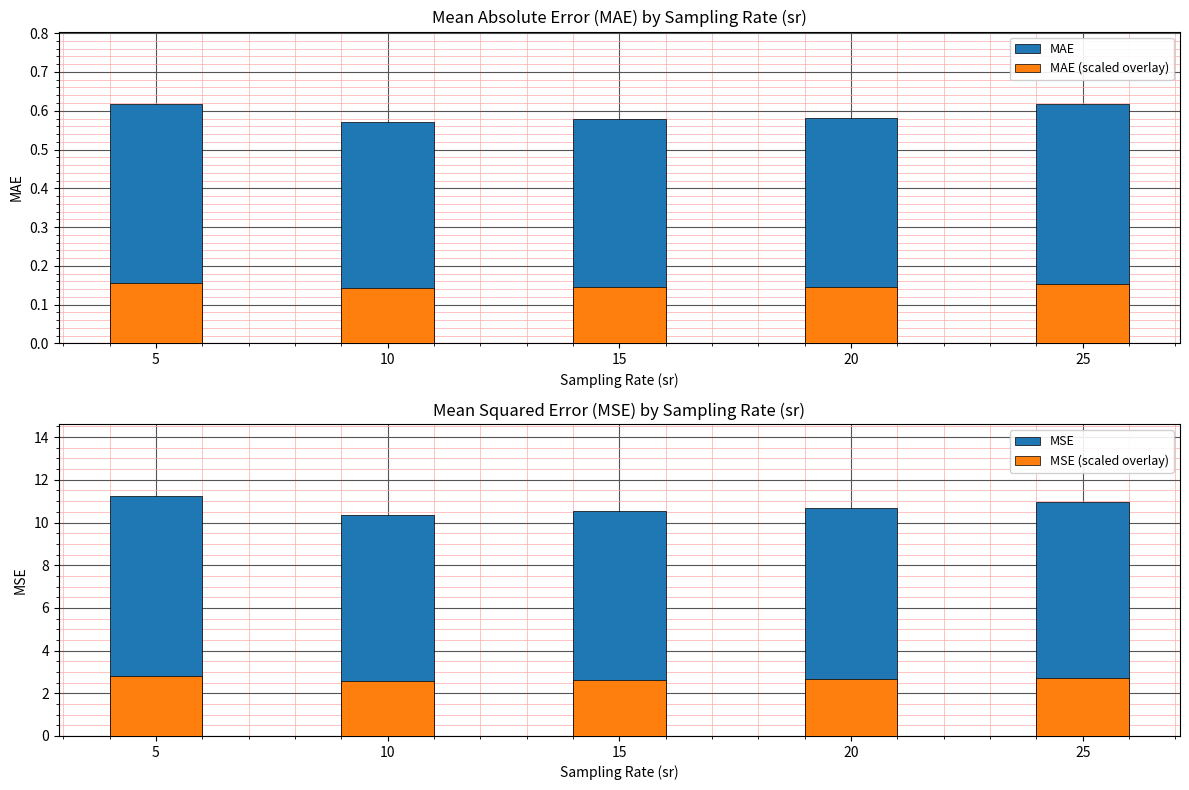

List the labels in order of MAE value, largest first.

5, 25, 20, 15, 10